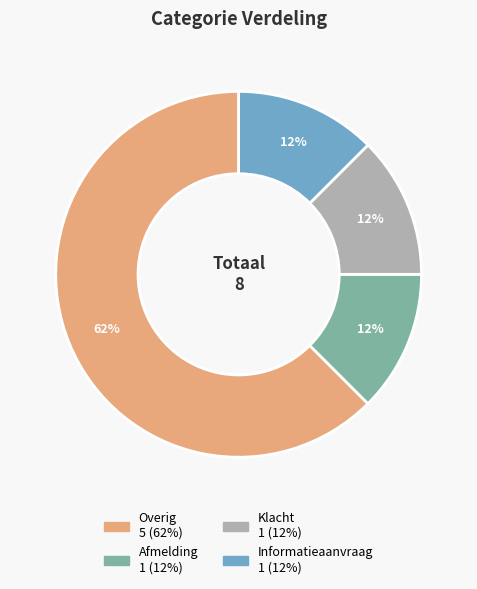

Does any single category account for the majority?

Yes